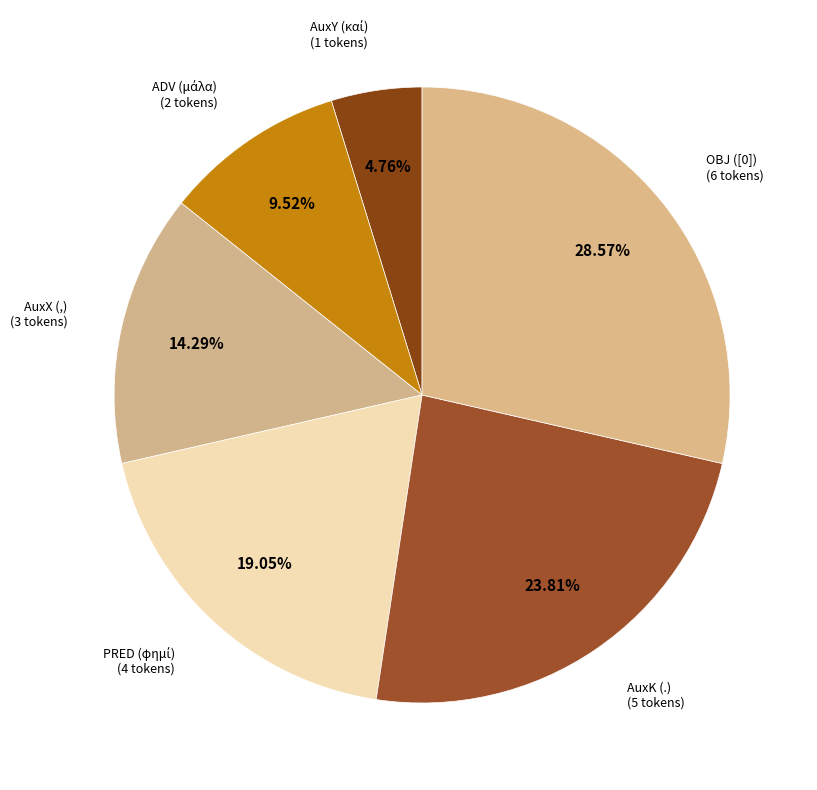

To the nearest percent, what is the difference between the largest and smallest slice percentages?

24%